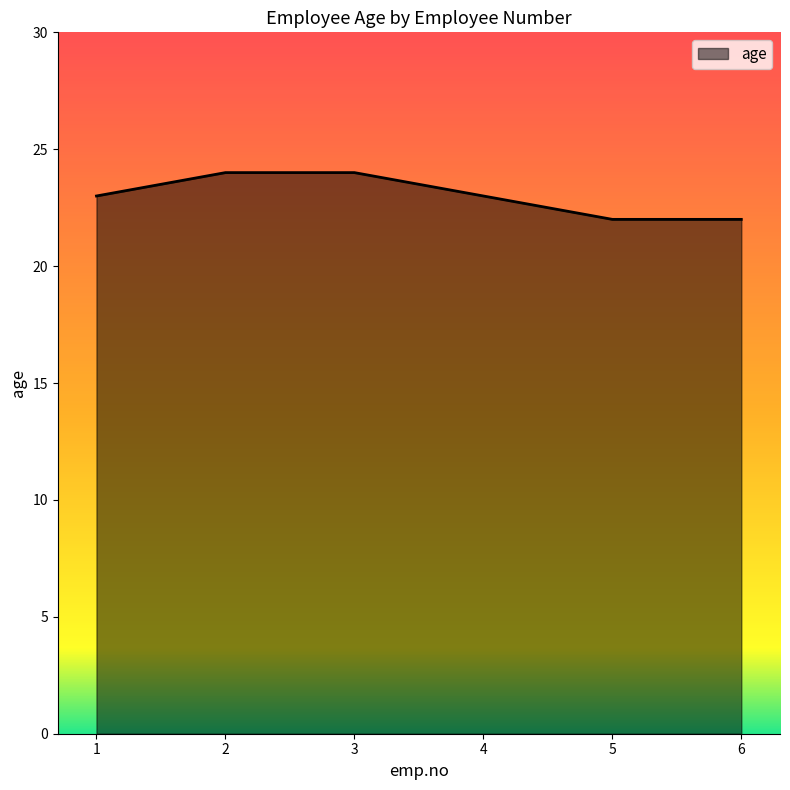

Is it true that the value at 2 is 17?

False